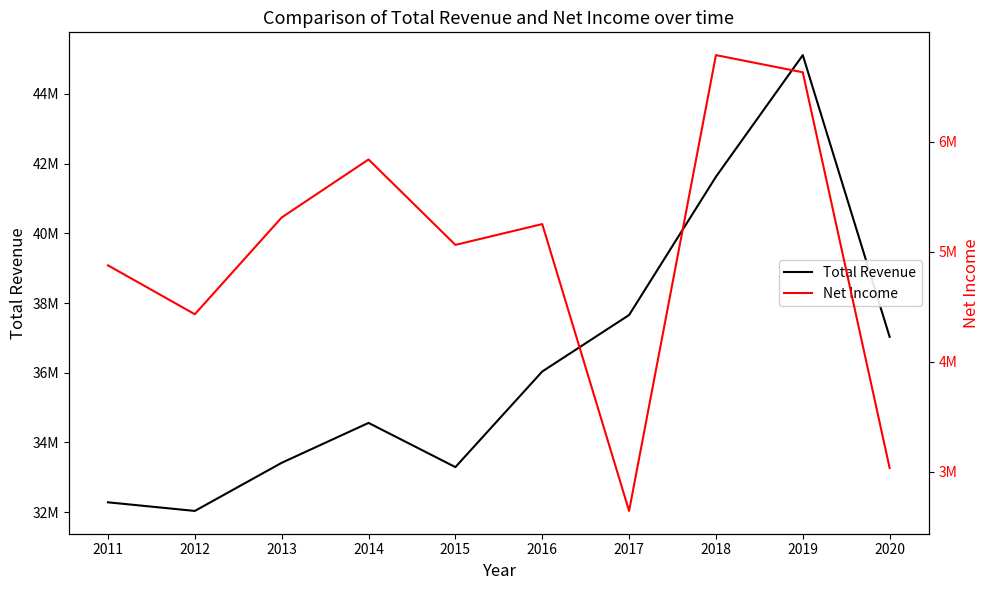

Rank the categories by Net Income value from highest to lowest.

2018, 2019, 2014, 2013, 2016, 2015, 2011, 2012, 2020, 2017